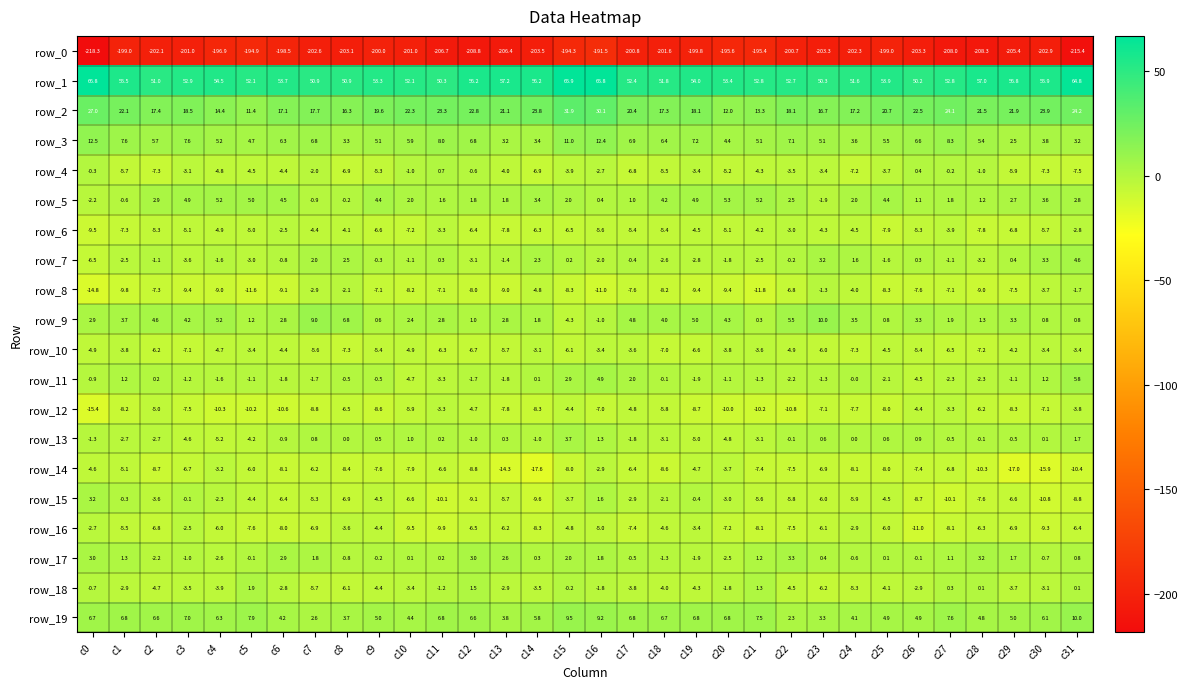

What is the difference between the maximum and second lowest values in the row_18 series?

8.0